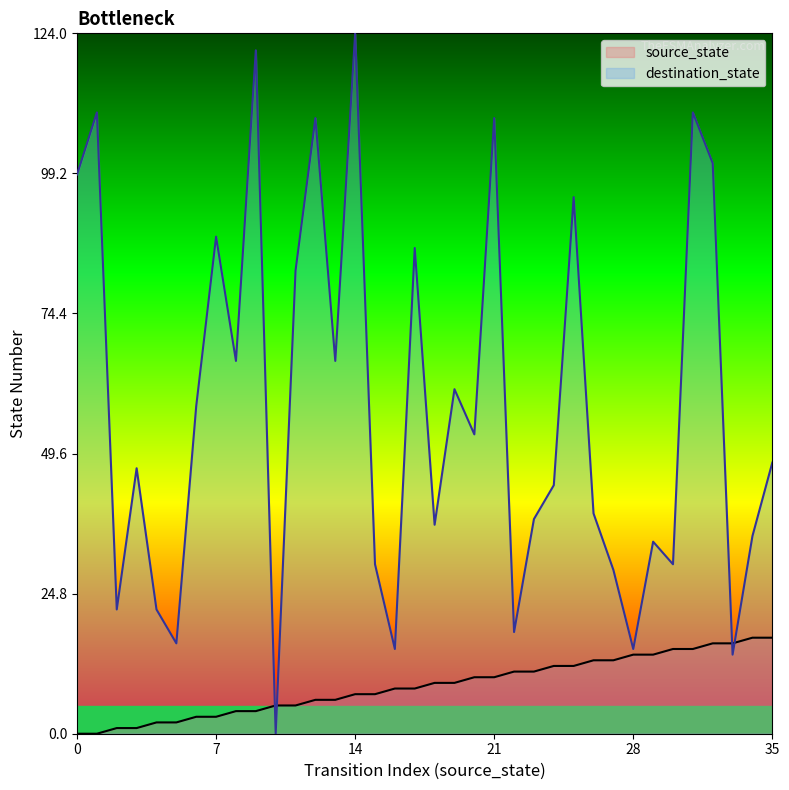

What is the value of the destination_state point at the 15th from the left?

124